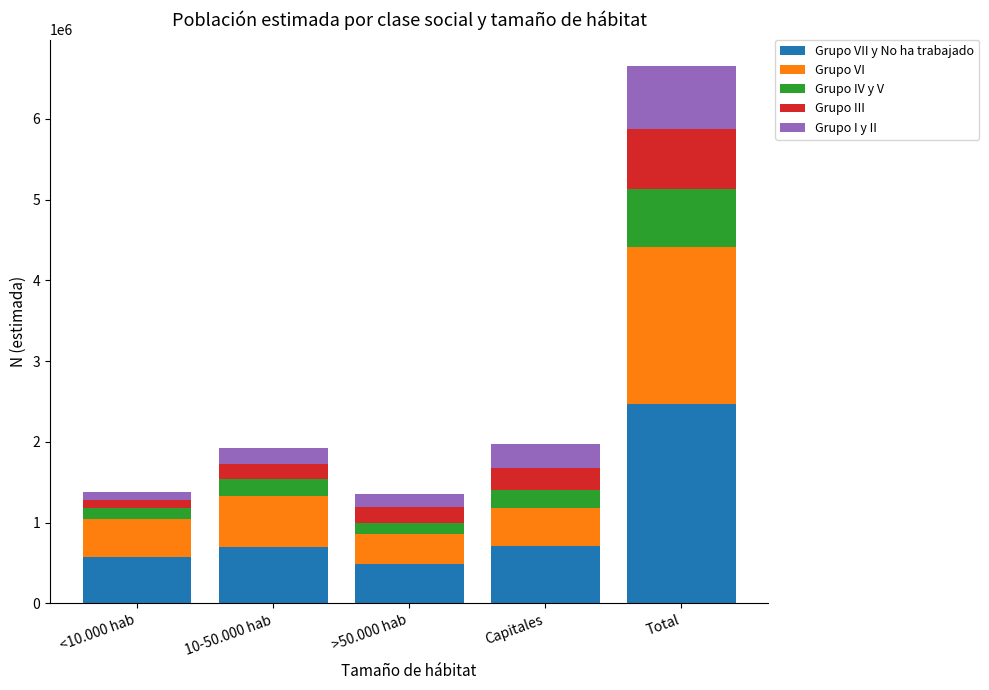

What is the total value across all series at Capitales?

1976495